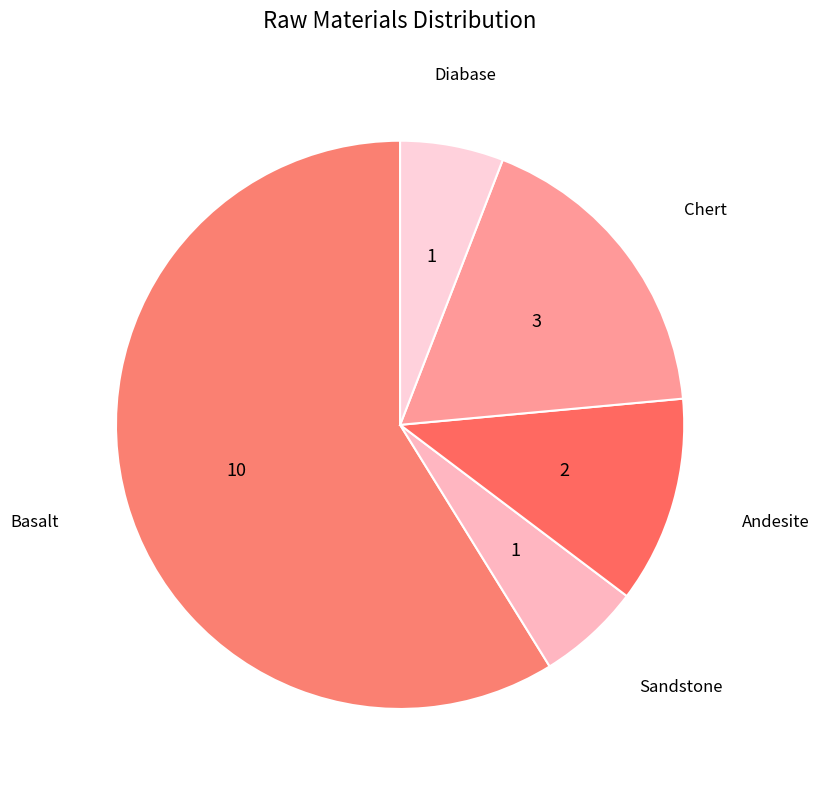

What is the largest slice in the pie chart?

Basalt